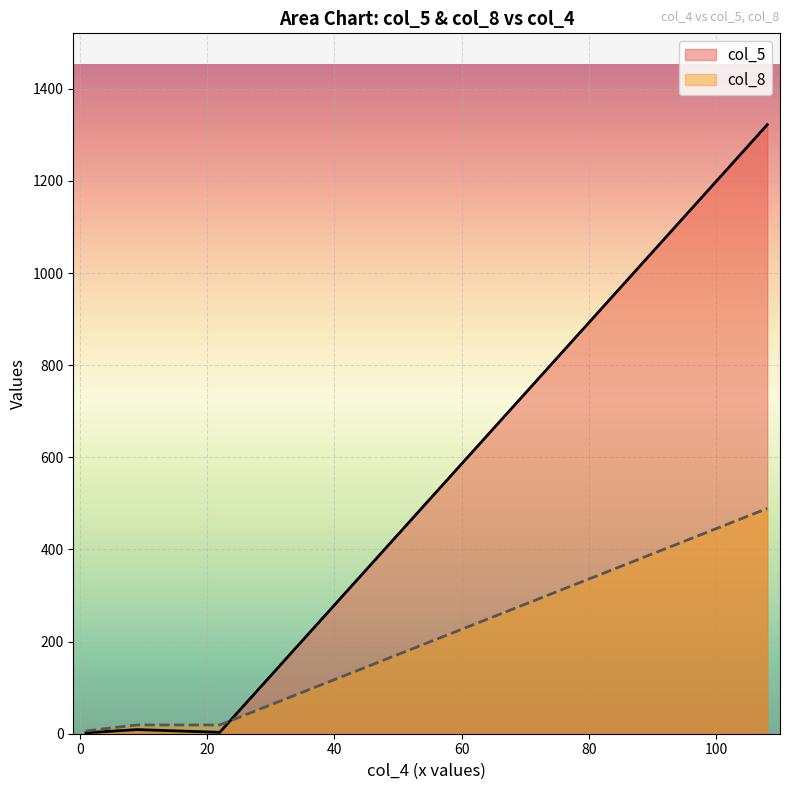

What is the total value across all series at 1?

8